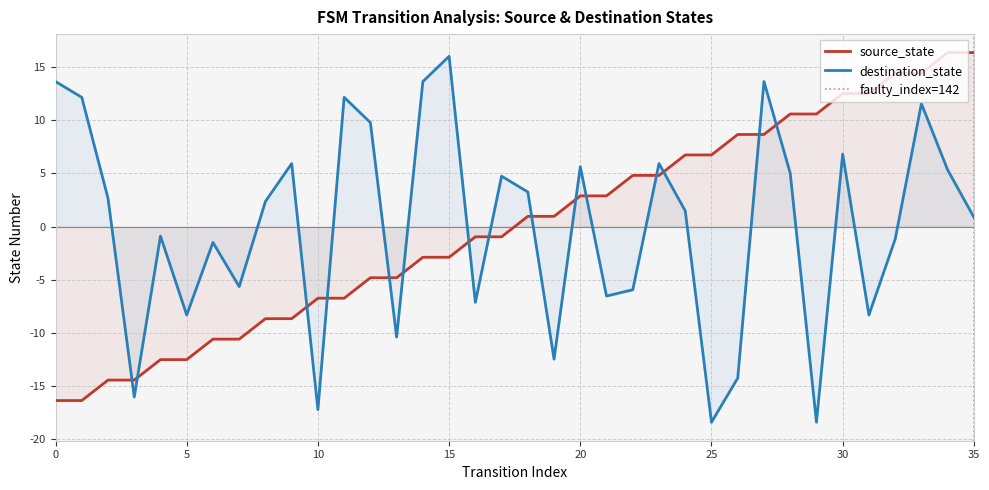

How many categories are shown in the chart?

36